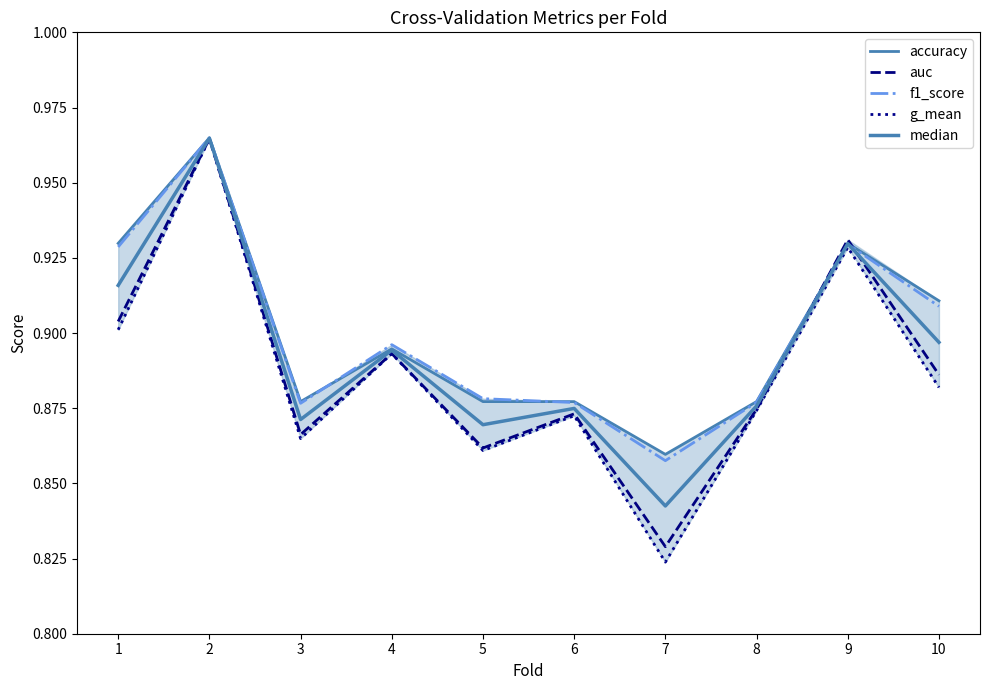

Count the number of data series in this chart.

5